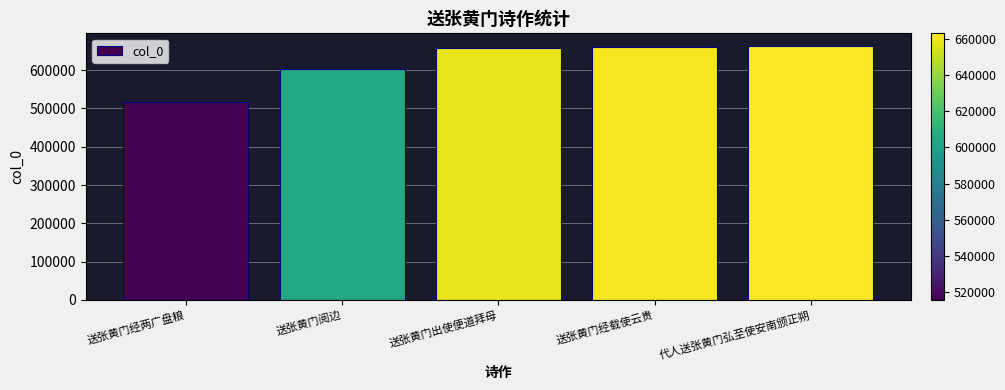

What is the difference between the second highest and second lowest values?

57537